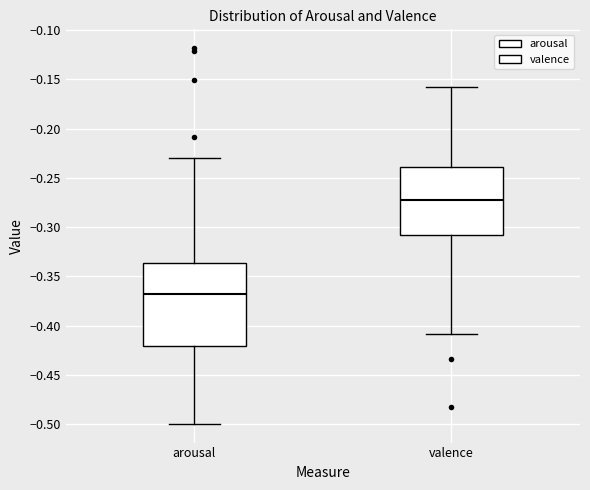

Reading left to right, read every box against the y-axis: the position of its median line, the range the box covers, and the ends of its whiskers. The values are not printed on the chart, so give them approximately, as read against the axis.

arousal: median -0.370, box -0.420 to -0.335, whiskers -0.500 to -0.230
valence: median -0.270, box -0.310 to -0.240, whiskers -0.410 to -0.160